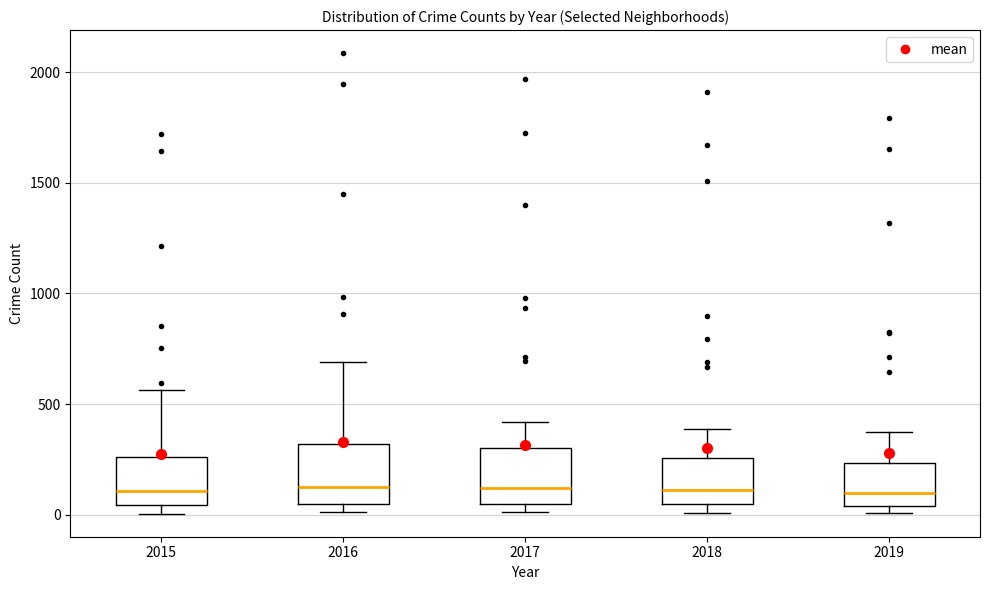

Reading left to right, transcribe this box plot: for each box, give where its median line is, the range the box spans, and where its two whiskers end, as read against the y-axis. The values are not printed on the chart, so give them approximately, as read against the axis.

2015: median 100, box 50 to 250, whiskers 0 to 550
2016: median 150, box 50 to 300, whiskers 0 to 700
2017: median 100, box 50 to 300, whiskers 0 to 400
2018: median 100, box 50 to 250, whiskers 0 to 400
2019: median 100, box 50 to 250, whiskers 0 to 400